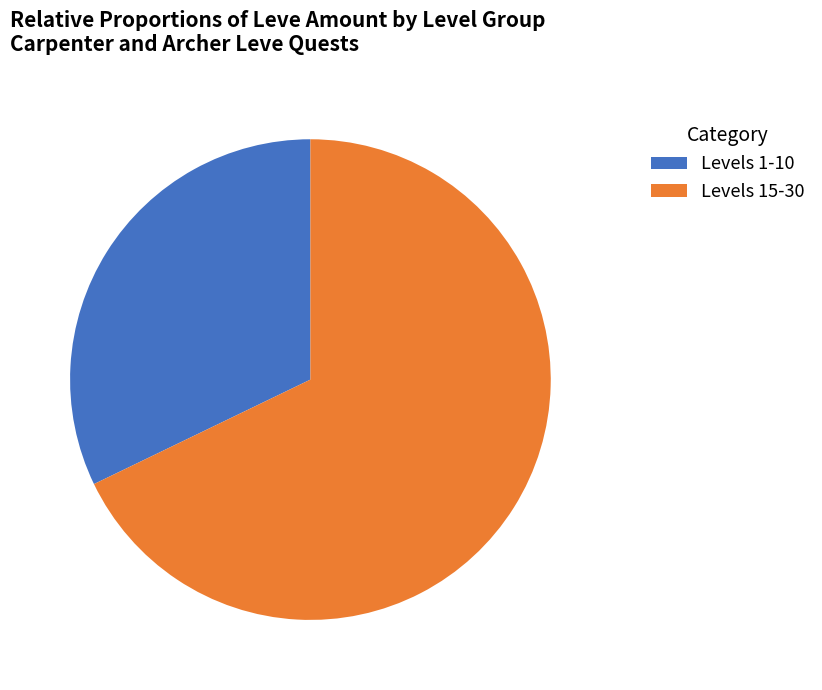

Which slice is the largest?

Levels 15-30